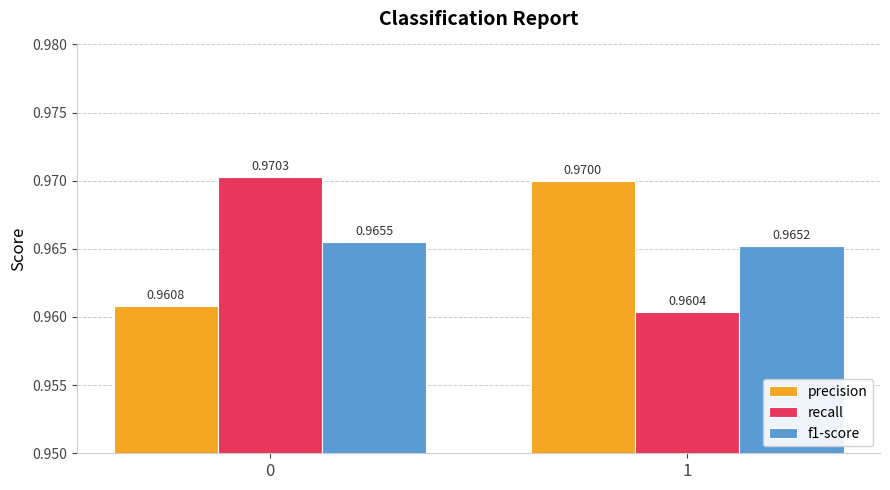

What are all the series names shown in the legend?

precision, recall, f1-score